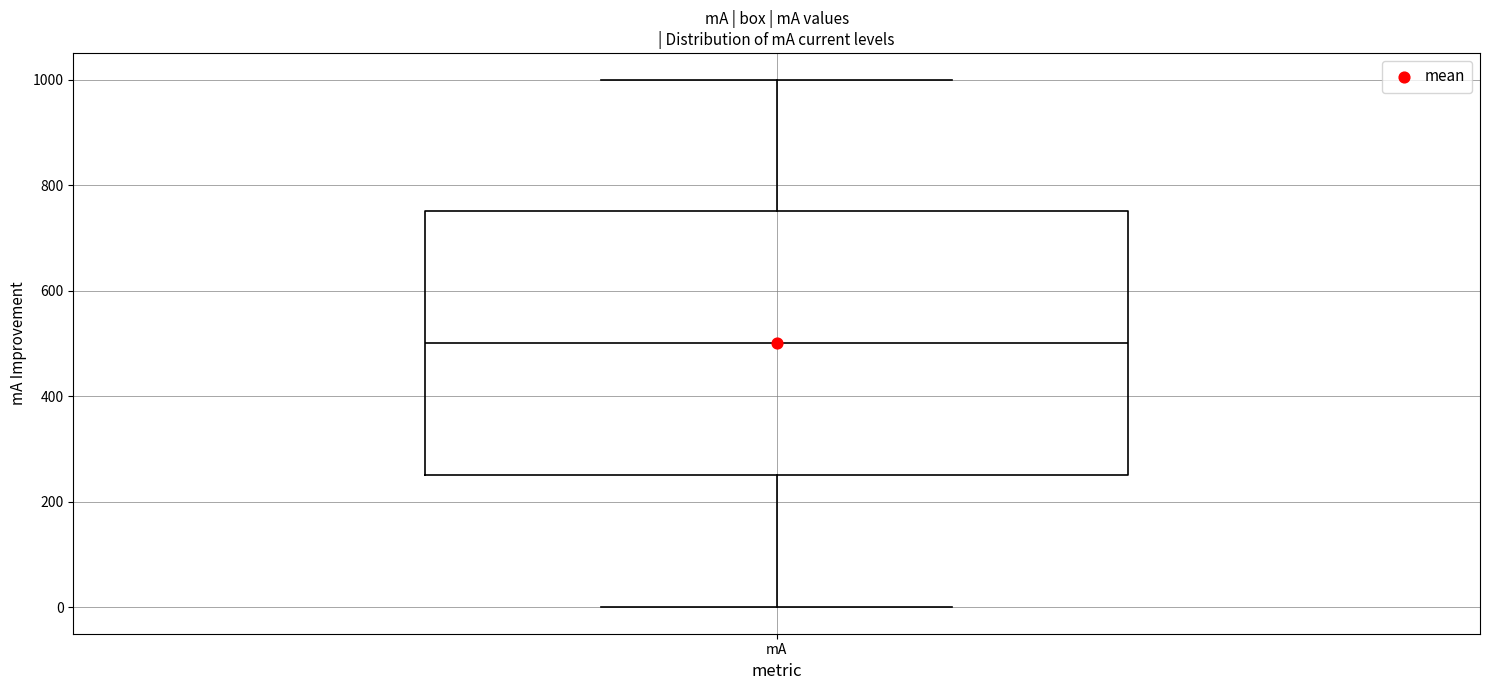

Transcribe this box plot: give where the median line is, the range the box spans, and where the two whiskers end, as read against the y-axis. The values are not printed on the chart, so give them approximately, as read against the axis.

median 500, box 260 to 760, whiskers 0 to 1000